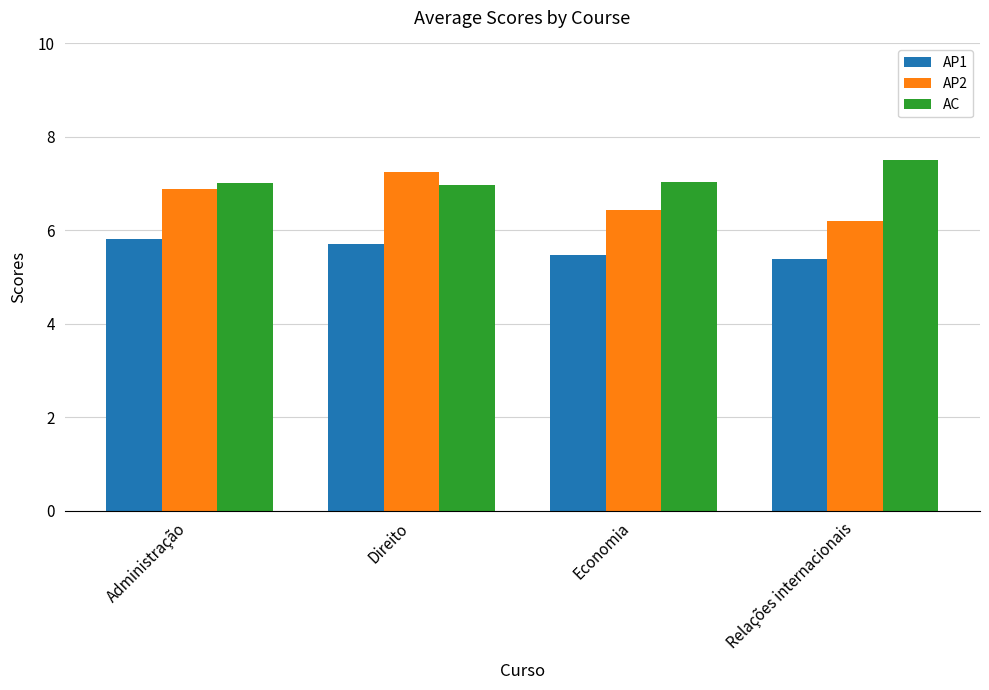

What is the sum of all AP2 values?

26.8